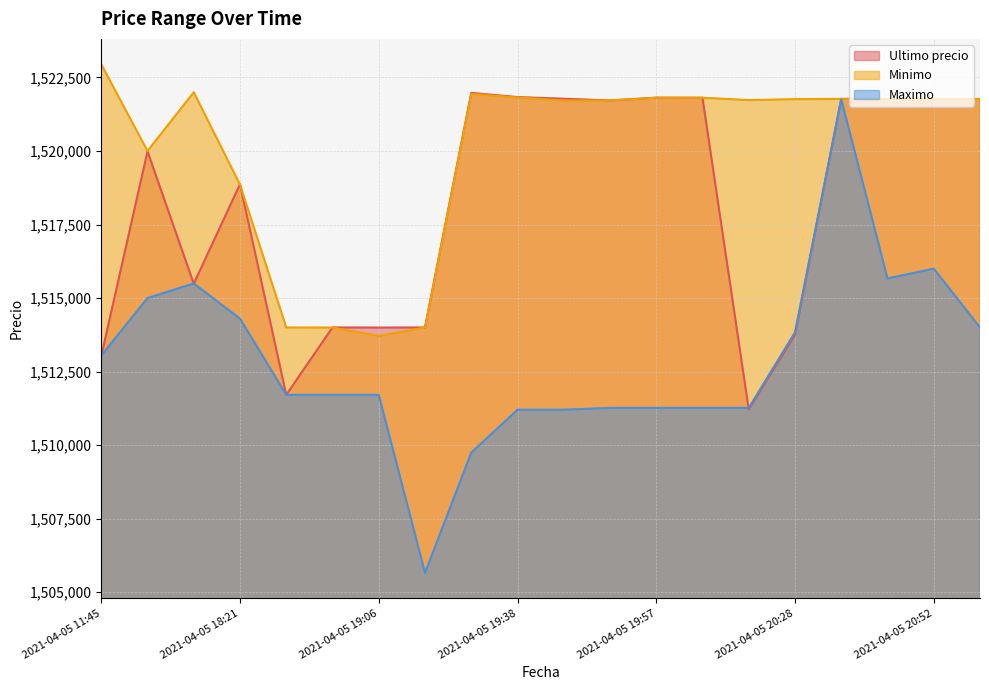

Reading right to left, transcribe all the data shown in this chart.

Ultimo precio: 2021-04-05 20:58=1521768.0	2021-04-05 20:52=1521768.0	2021-04-05 20:46=1521768.0	2021-04-05 20:38=1521771.0	2021-04-05 20:28=1513750.5	2021-04-05 20:15=1511215.0	2021-04-05 20:05=1521809.0	2021-04-05 19:57=1521812.0	2021-04-05 19:51=1521717.0	2021-04-05 19:45=1521776.0	2021-04-05 19:38=1521832.0	2021-04-05 19:29=1521974.0	2021-04-05 19:17=1514000.0	2021-04-05 19:06=1513997.0	2021-04-05 18:53=1514000.0	2021-04-05 18:38=1511710.0	2021-04-05 18:21=1518870.0	2021-04-05 16:21=1515487.0	2021-04-05 16:00=1519985.0	2021-04-05 11:45=1513030.0
Minimo: 2021-04-05 20:58=1521768.0	2021-04-05 20:52=1521768.0	2021-04-05 20:46=1521768.0	2021-04-05 20:38=1521771.0	2021-04-05 20:28=1521761.0	2021-04-05 20:15=1521730.0	2021-04-05 20:05=1521809.0	2021-04-05 19:57=1521809.0	2021-04-05 19:51=1521717.0	2021-04-05 19:45=1521717.0	2021-04-05 19:38=1521819.0	2021-04-05 19:29=1521938.0	2021-04-05 19:17=1514000.0	2021-04-05 19:06=1513711.0	2021-04-05 18:53=1513997.0	2021-04-05 18:38=1514000.0	2021-04-05 18:21=1518858.0	2021-04-05 16:21=1521997.0	2021-04-05 16:00=1520000.0	2021-04-05 11:45=1522946.0
Maximo: 2021-04-05 20:58=1514000.0	2021-04-05 20:52=1516000.0	2021-04-05 20:46=1515666.0	2021-04-05 20:38=1521760.0	2021-04-05 20:28=1513836.0	2021-04-05 20:15=1511266.0	2021-04-05 20:05=1511266.0	2021-04-05 19:57=1511266.0	2021-04-05 19:51=1511266.0	2021-04-05 19:45=1511205.0	2021-04-05 19:38=1511205.0	2021-04-05 19:29=1509744.0	2021-04-05 19:17=1505658.0	2021-04-05 19:06=1511710.0	2021-04-05 18:53=1511710.0	2021-04-05 18:38=1511710.0	2021-04-05 18:21=1514300.0	2021-04-05 16:21=1515497.0	2021-04-05 16:00=1515000.0	2021-04-05 11:45=1513045.0